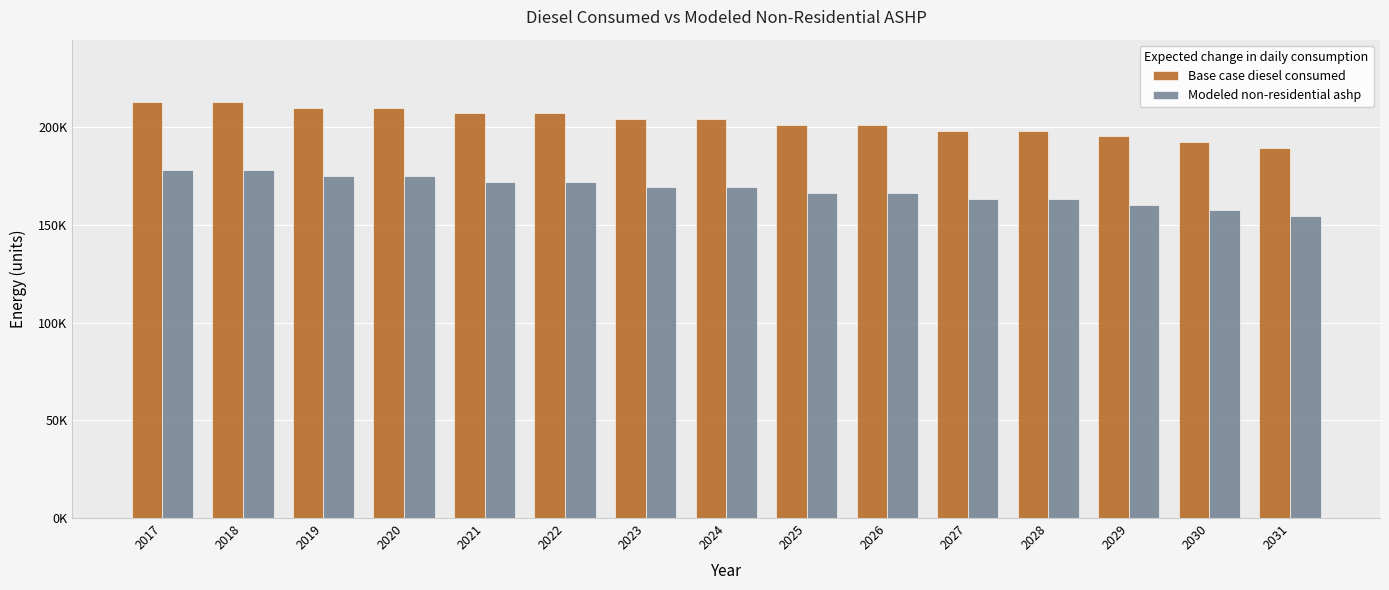

Is it true that Base case diesel consumed equals 207077.6 at 2021?

True